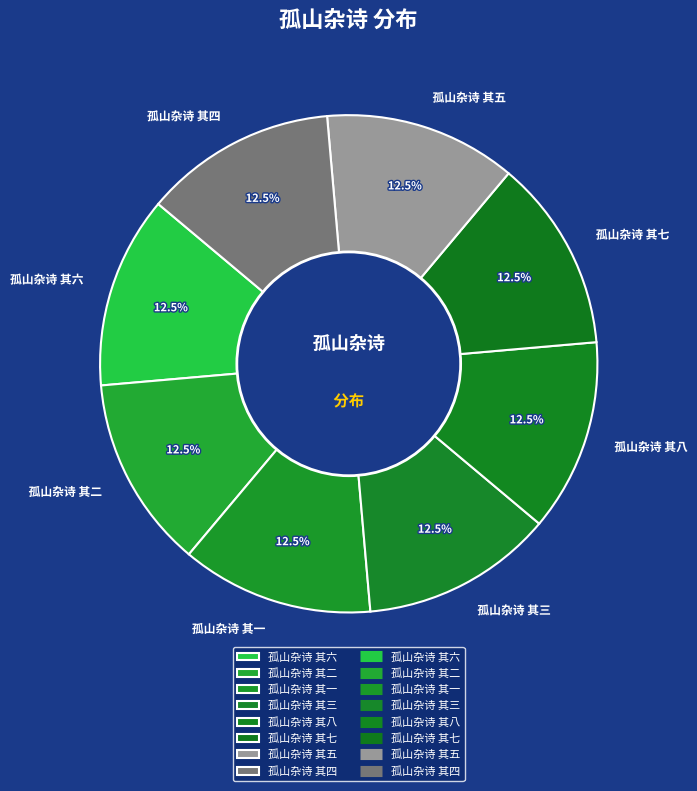

Is the sum of 孤山杂诗 其六 and 孤山杂诗 其五 greater than half?

No